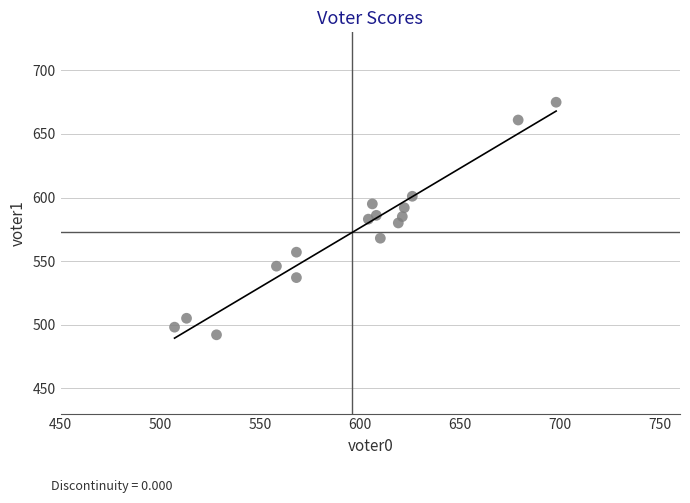

What is the range of X values (max minus min)?

191